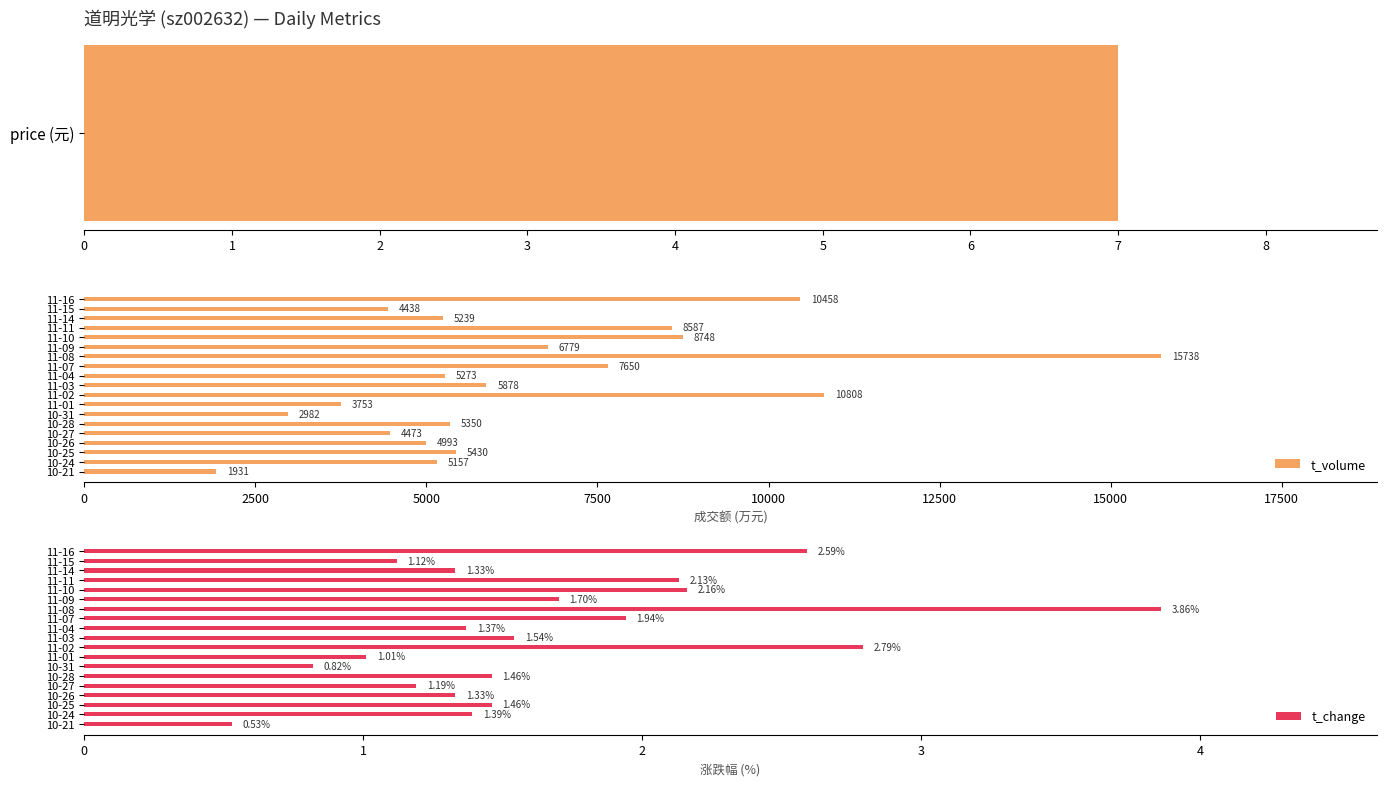

What is the average value of the t_change series?

1.7